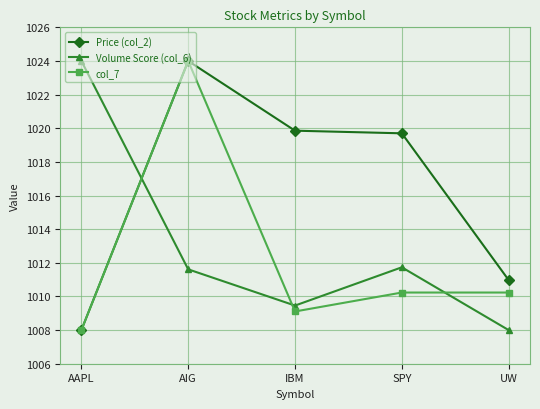

Between AIG and SPY, which series saw the biggest shift?

col_7